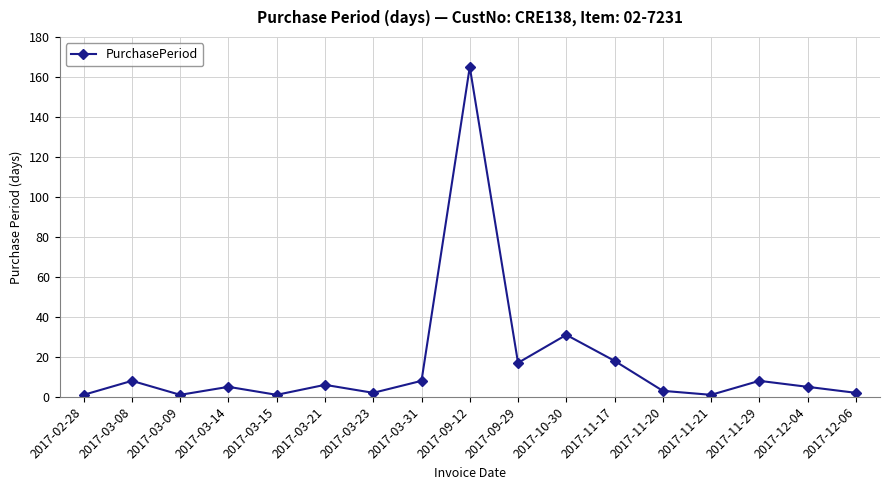

Between 2017-09-12 and 2017-03-21, which is larger?

2017-09-12